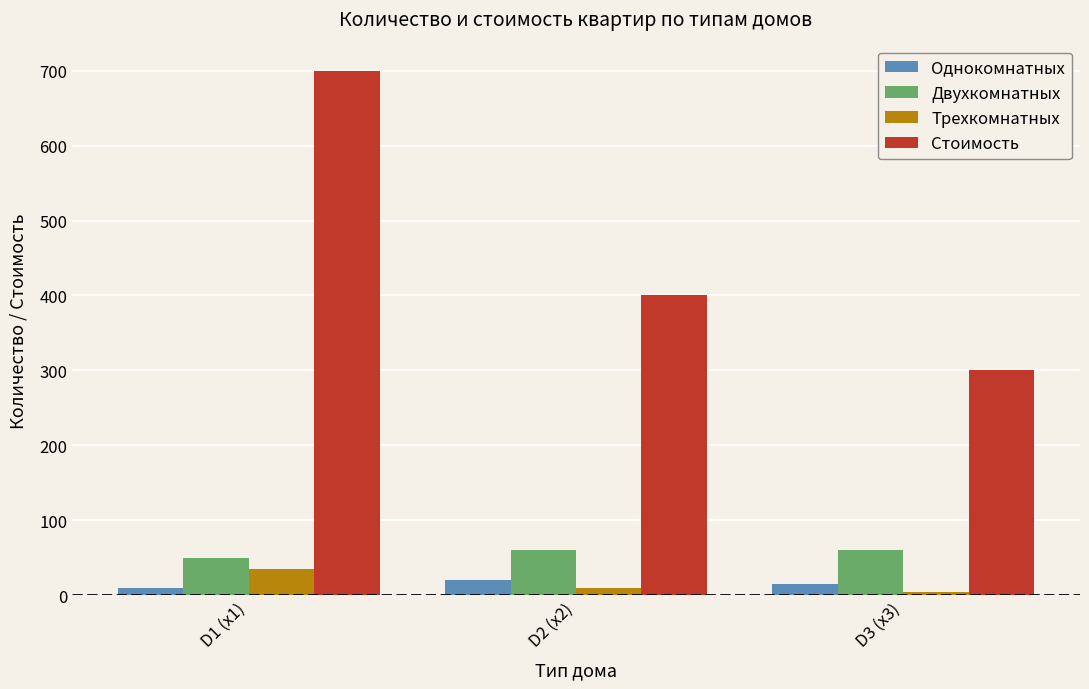

How many Двухкомнатных values are between 50 and 60?

3